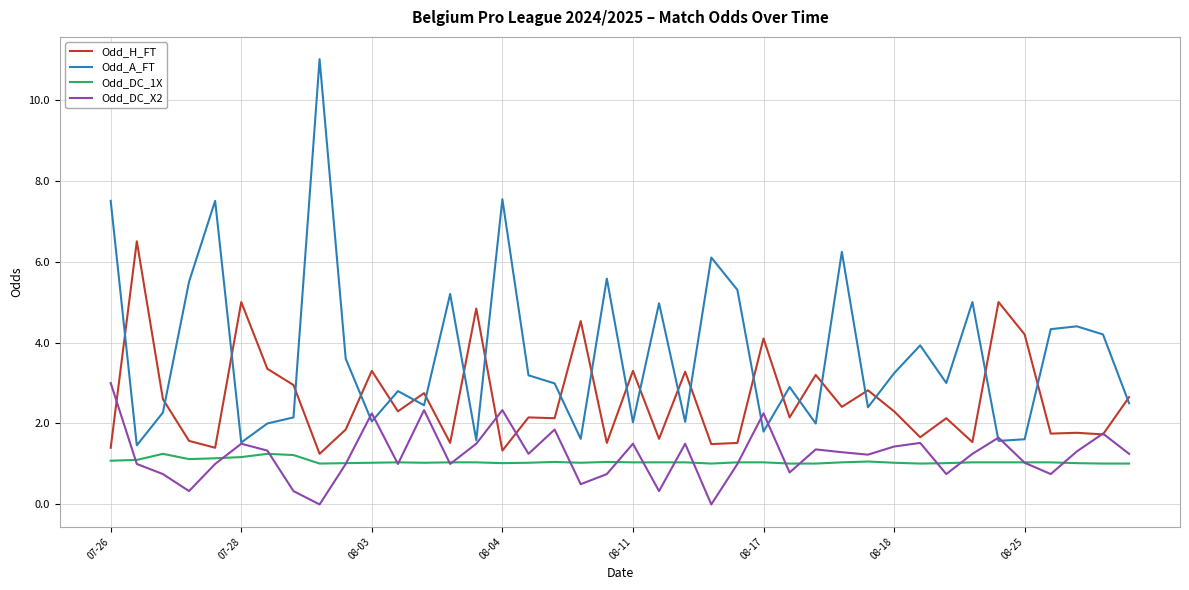

What is the difference between the second highest and second lowest values in the Odd_A_FT series?

6.0